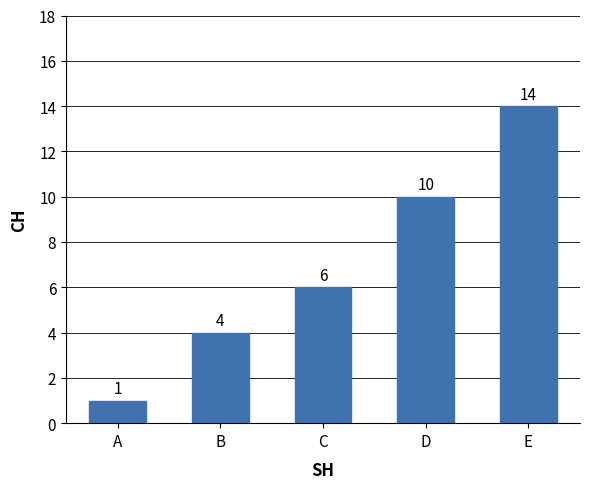

Between E and A, which is larger?

E